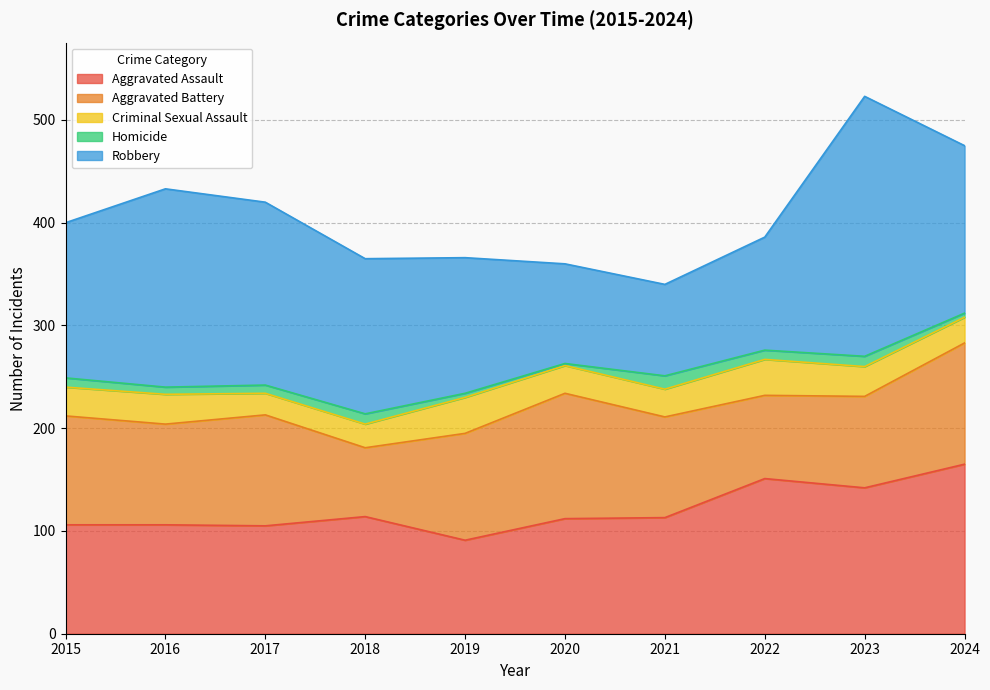

What is the value of the Robbery point at the 4th from the left?

151